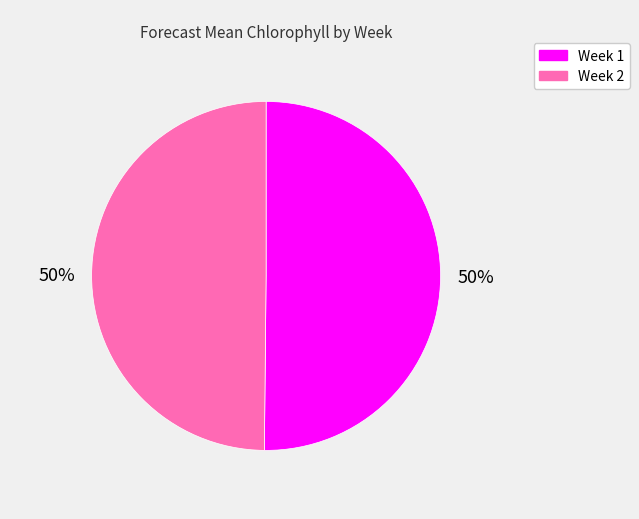

Do Week 2 and Week 1 together represent more than half of the pie?

Yes